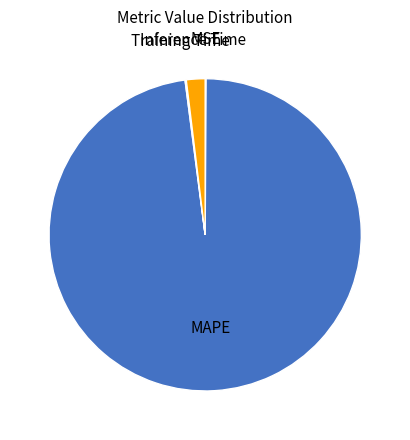

Which slice is the largest?

MAPE